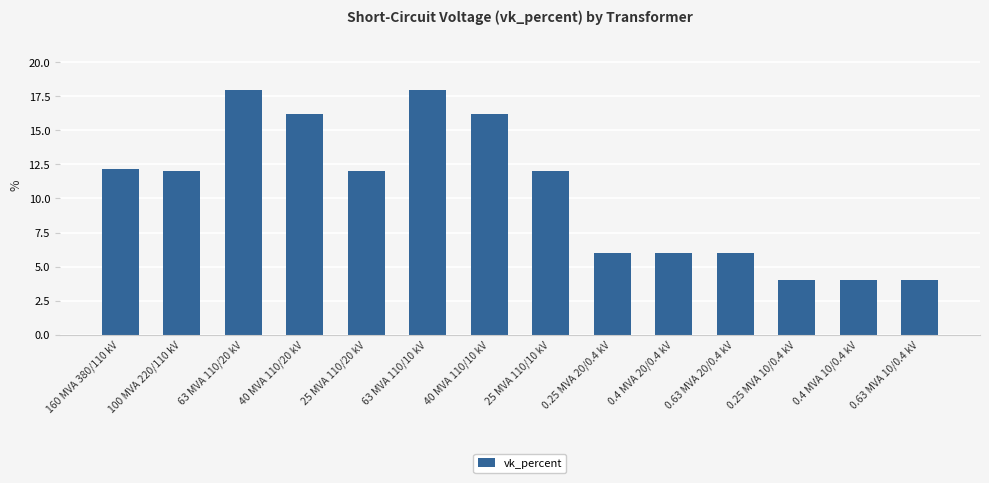

What is the greatest value displayed?

18.0